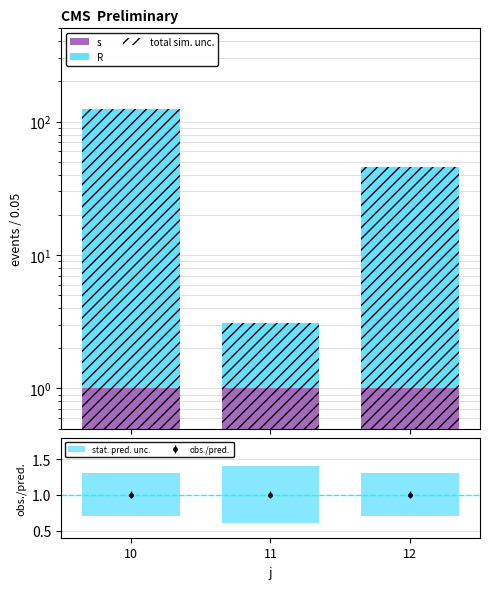

What is the value of the s bar at the 2nd from the left?

1.0